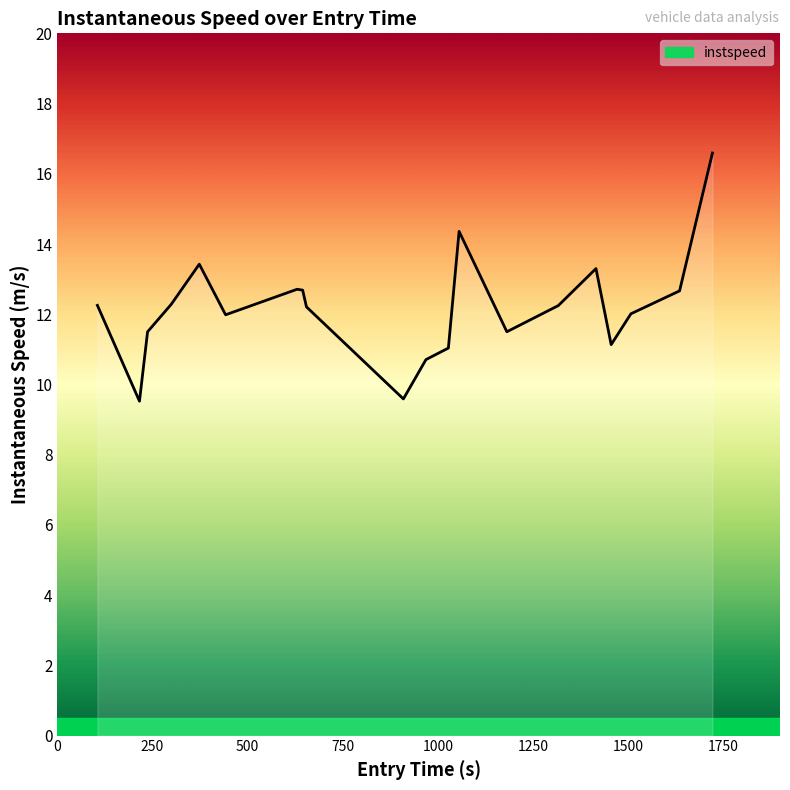

What is the minimum value shown in the chart?

9.5